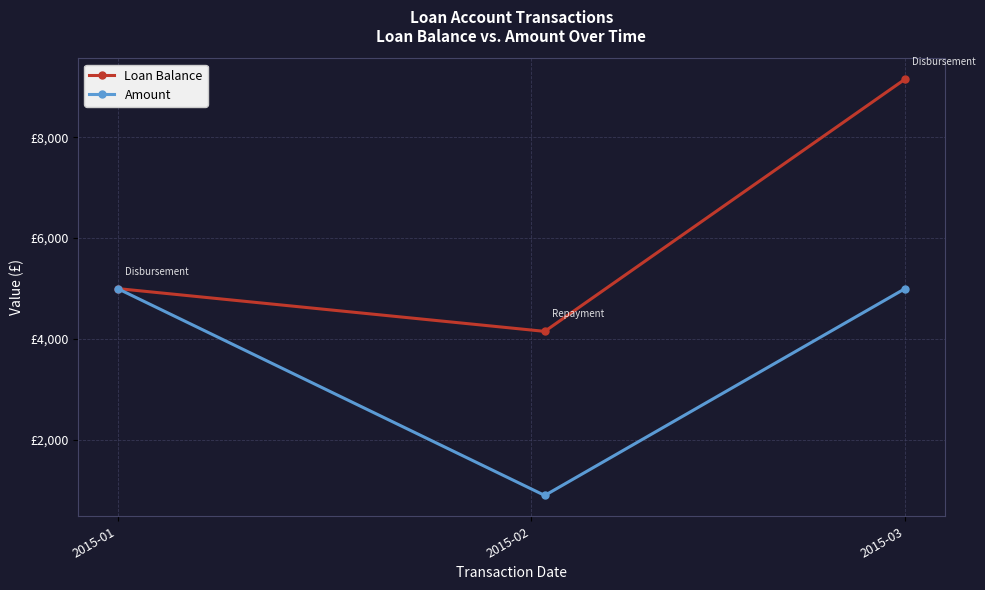

What are all the series names shown in the legend?

Loan Balance, Amount